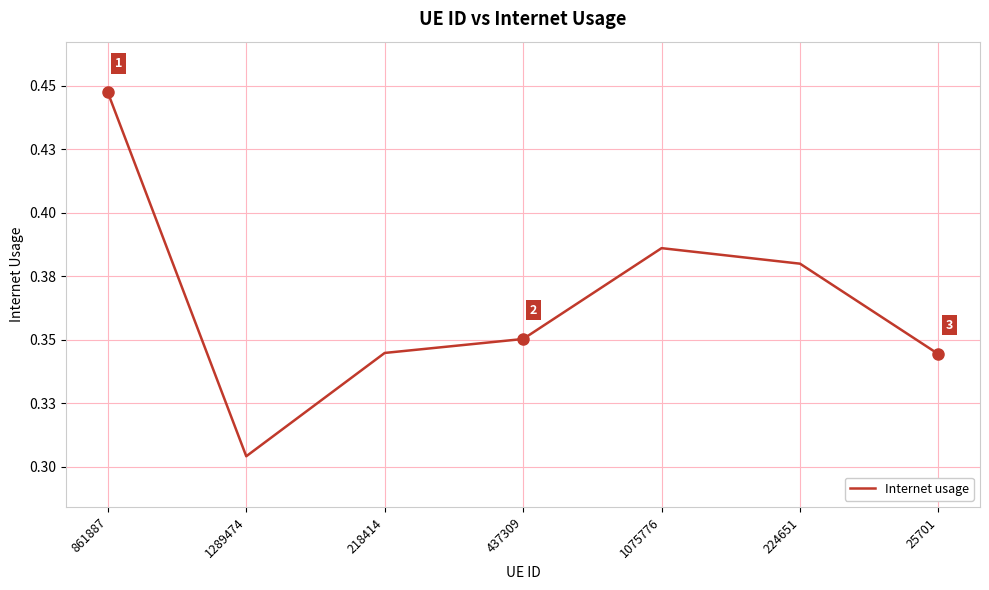

Is this an area chart (filled region under the line)?

No